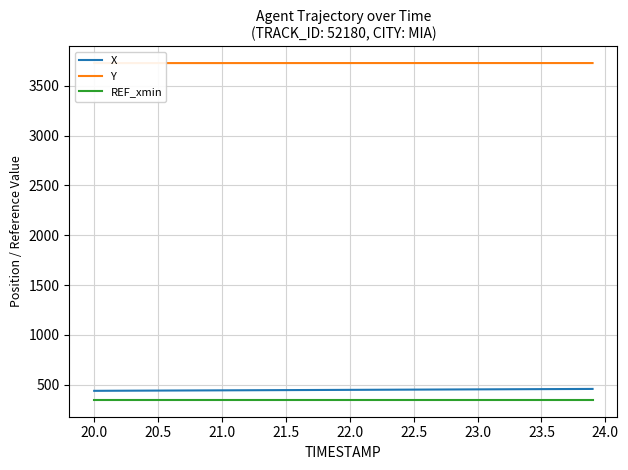

True or false: REF_xmin and X intersect in this chart.

False